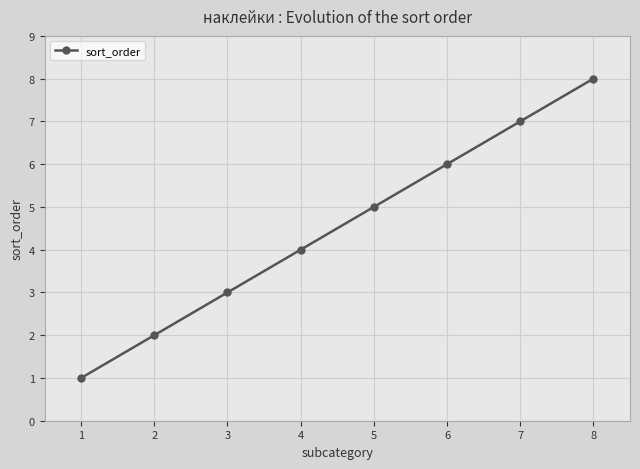

What is the sum of all values?

36